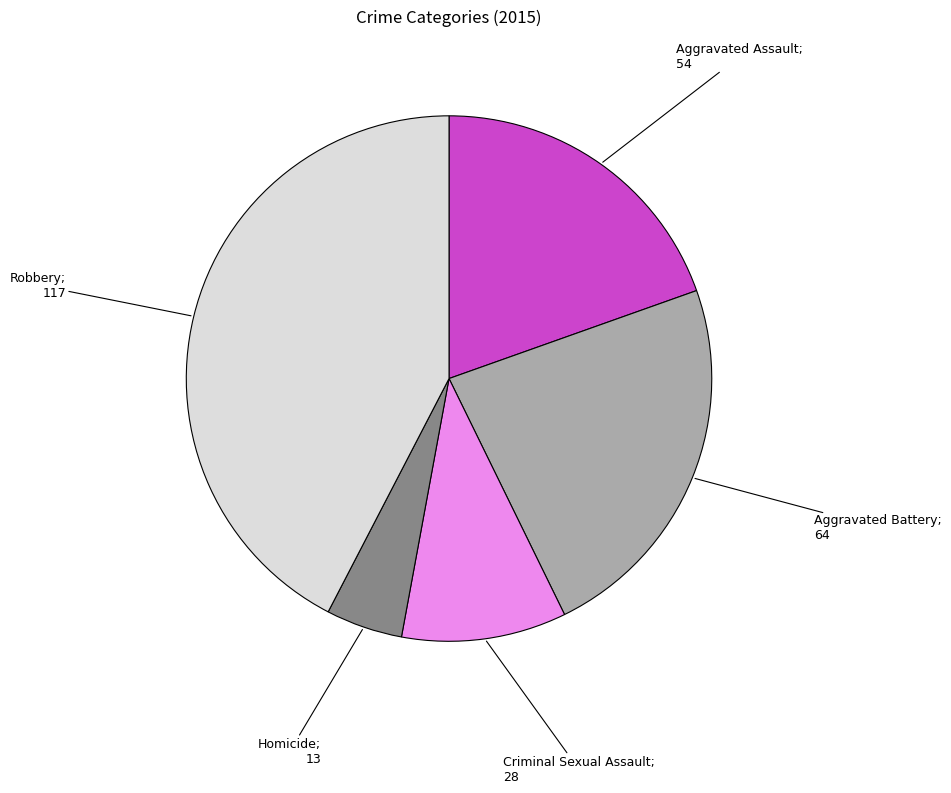

Is there any slice that represents more than half of the pie?

No